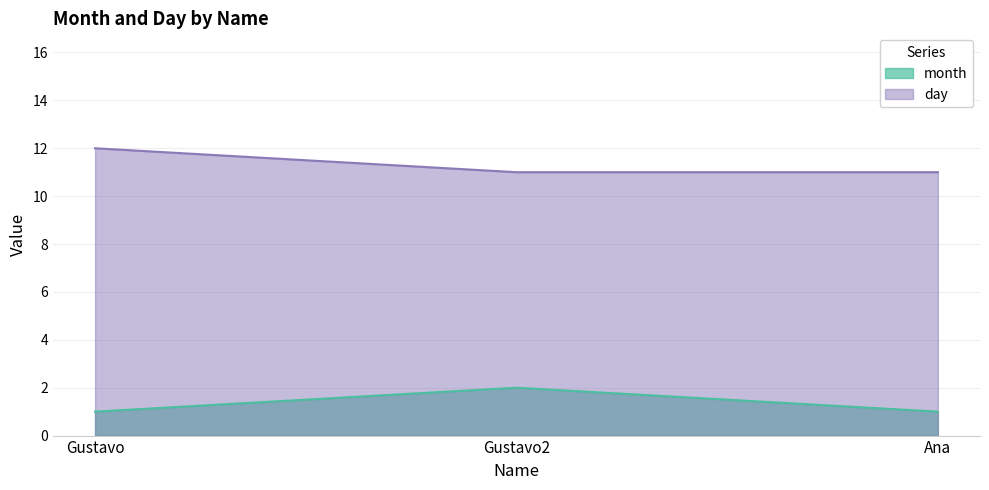

Count the number of data series in this chart.

2